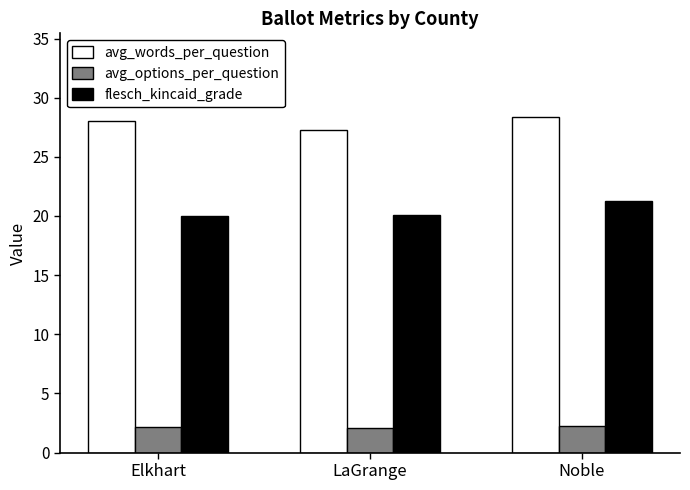

At Elkhart, list the series in order from largest to smallest.

avg_words_per_question, flesch_kincaid_grade, avg_options_per_question